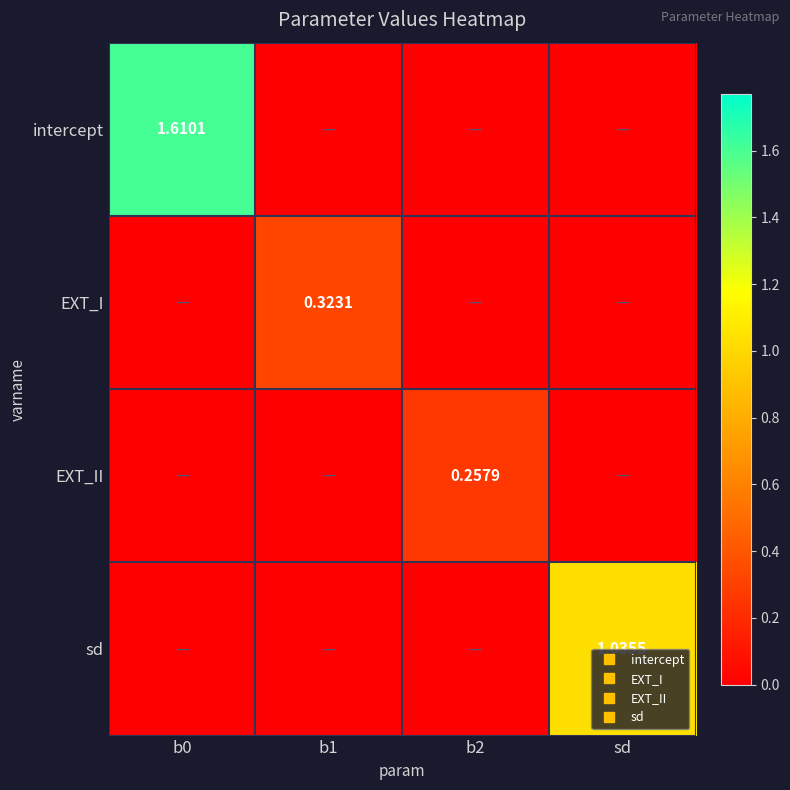

What is the maximum value for EXT_II?

0.3